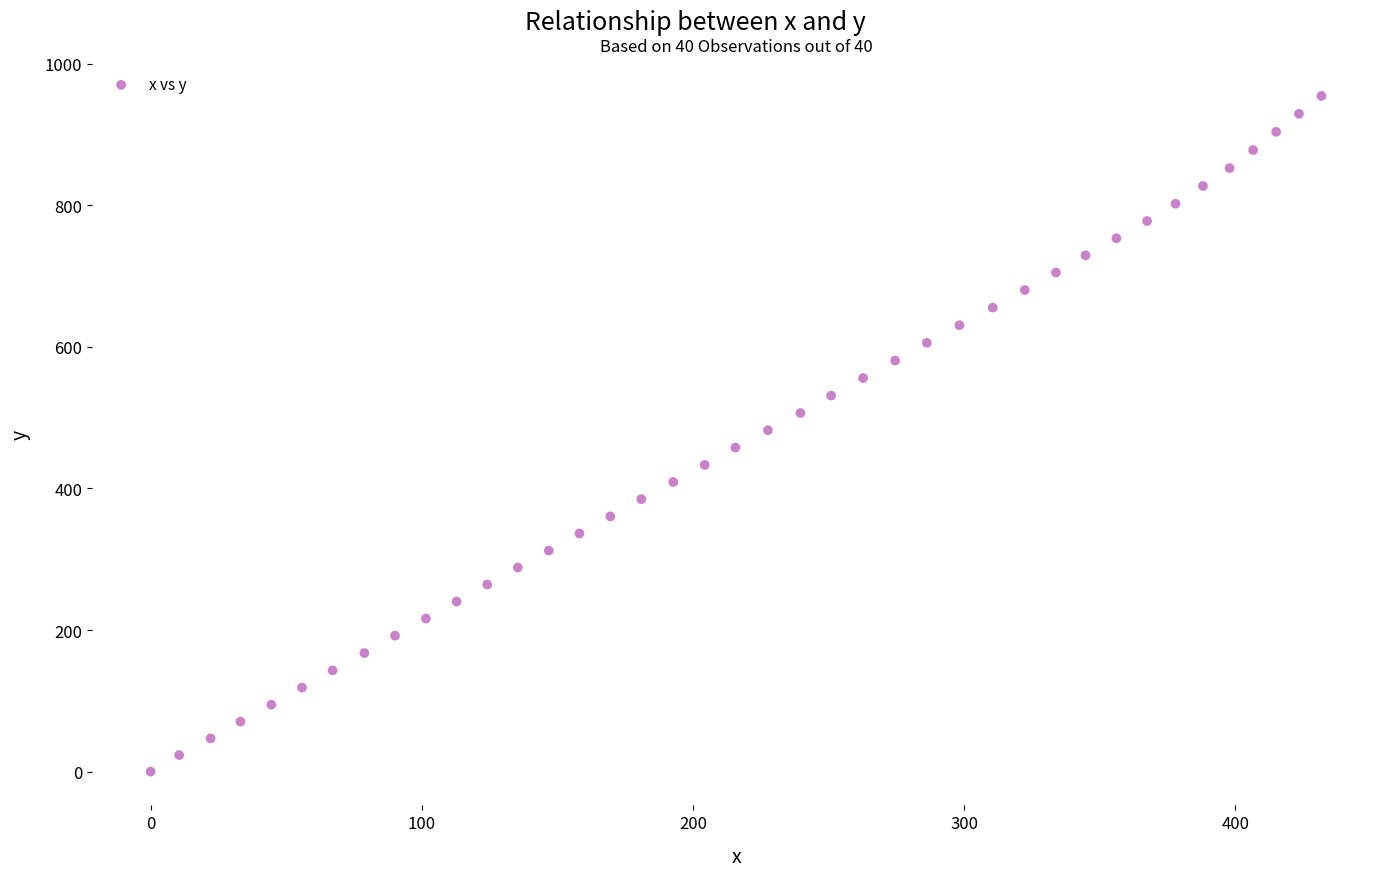

What is the range of X values (max minus min)?

431.7